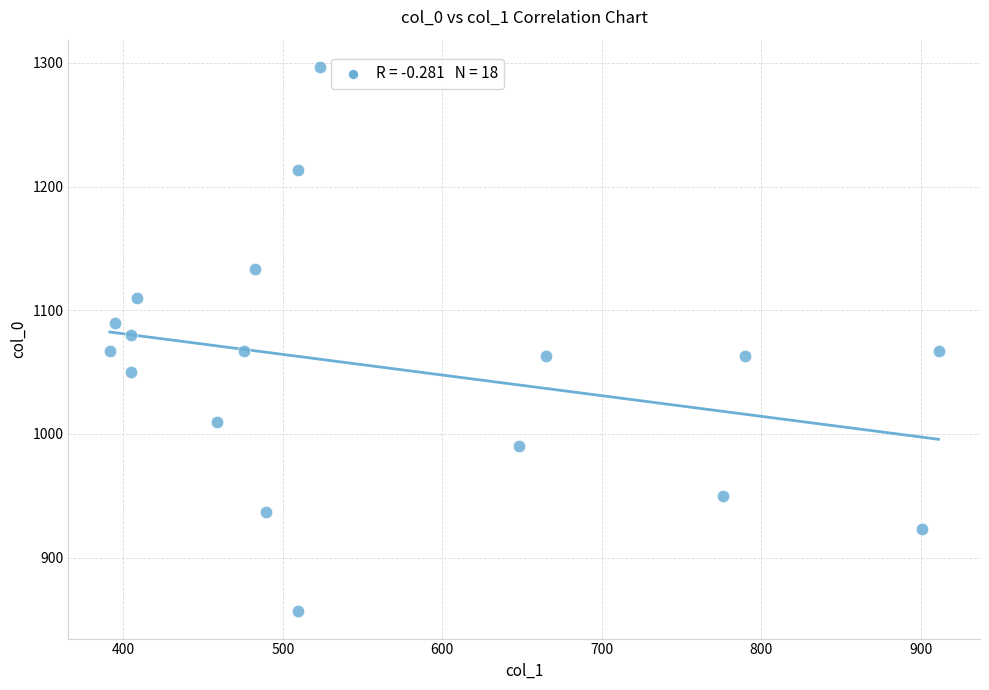

What is the range of X values (max minus min)?

519.8